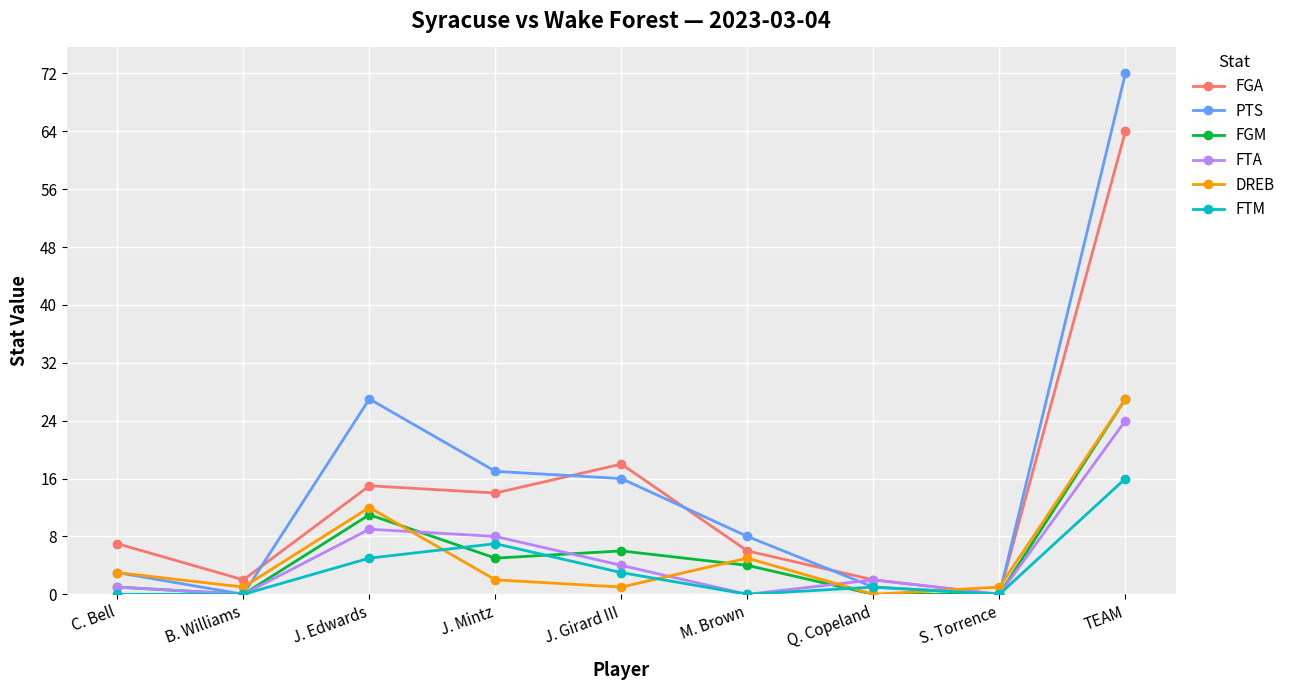

Between B. Williams and M. Brown, which series saw the biggest shift?

PTS